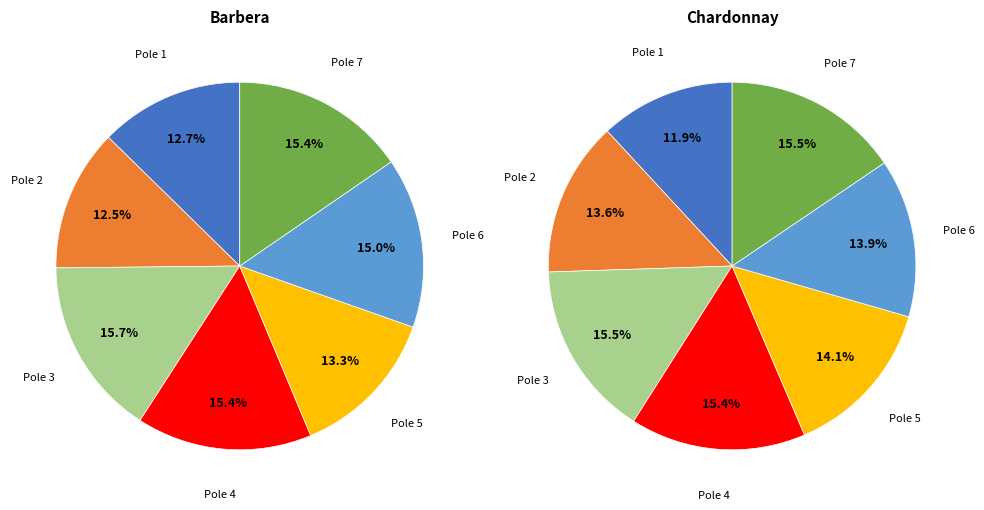

Count the number of slices in the pie.

7